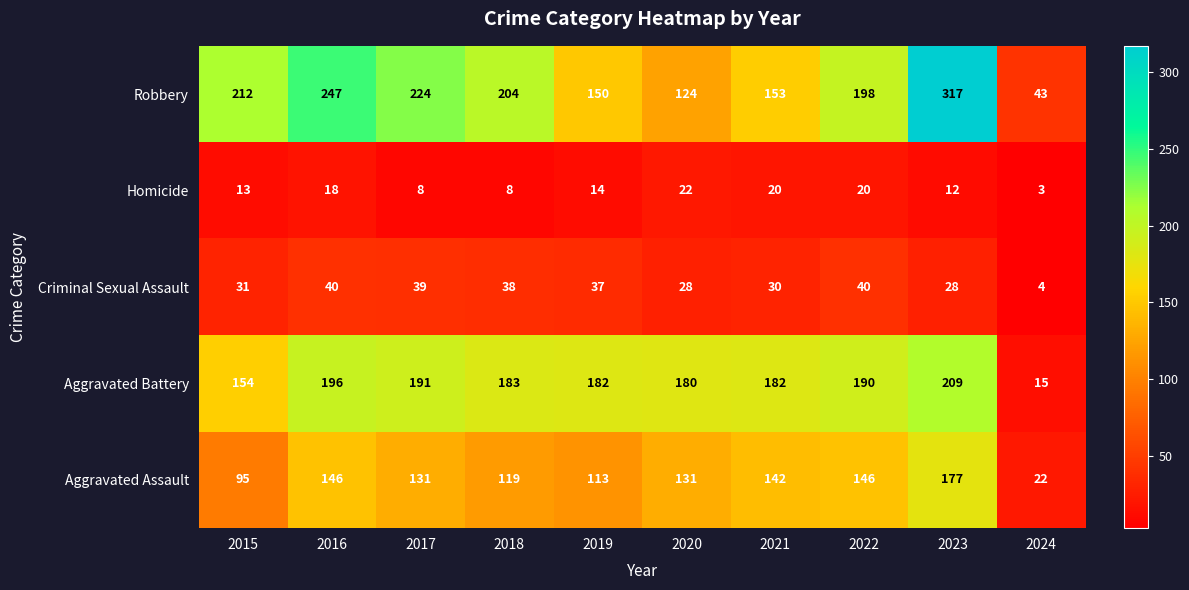

The value of Aggravated Battery at 2022 is 277. True or false?

False